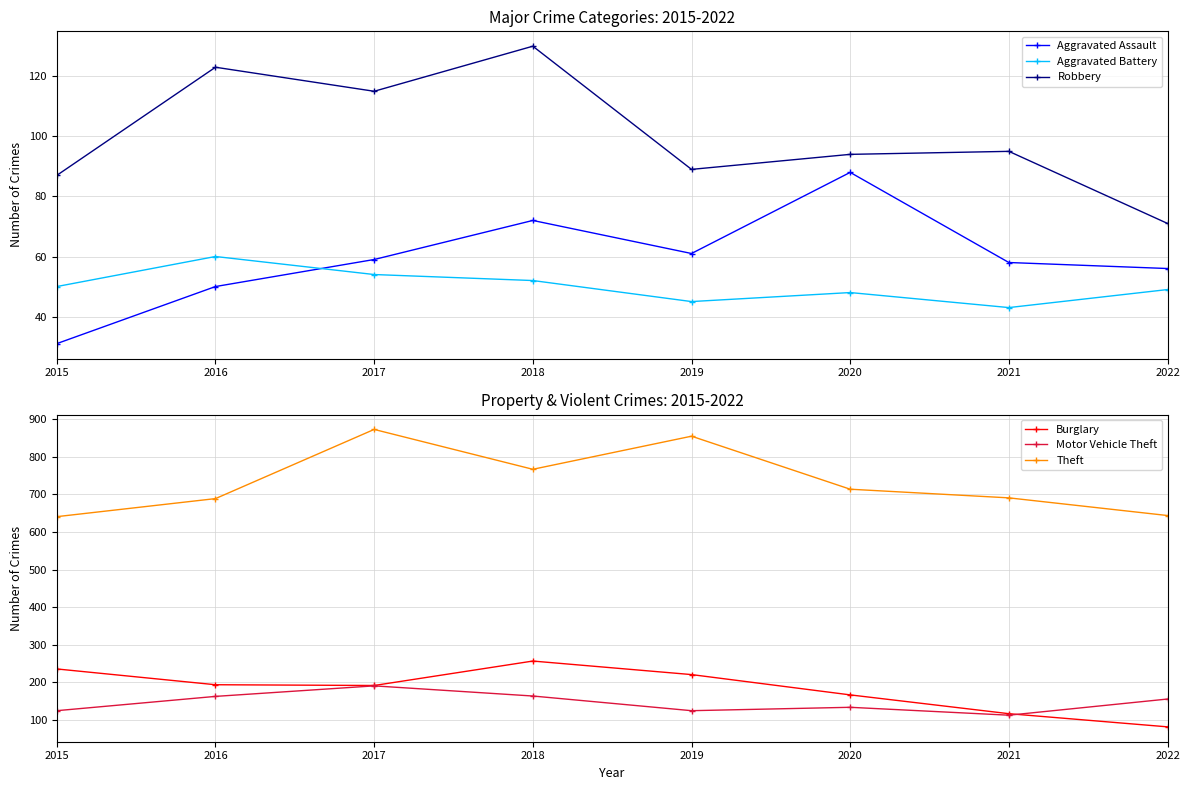

How many lines are shown in the chart?

6